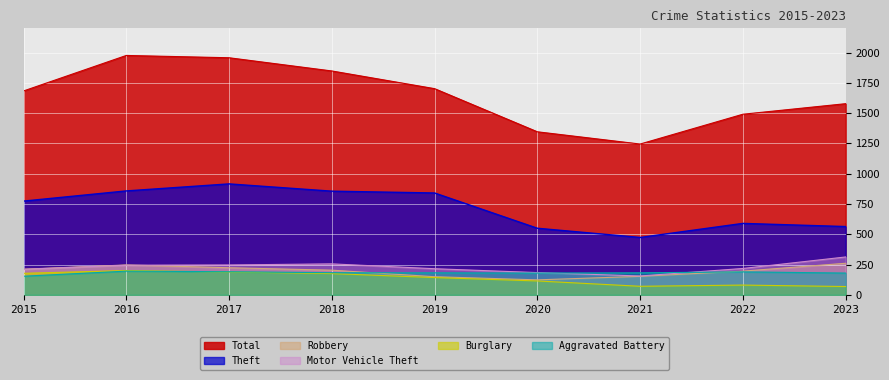

The Motor Vehicle Theft series shows 156 at 2021. True or false?

True